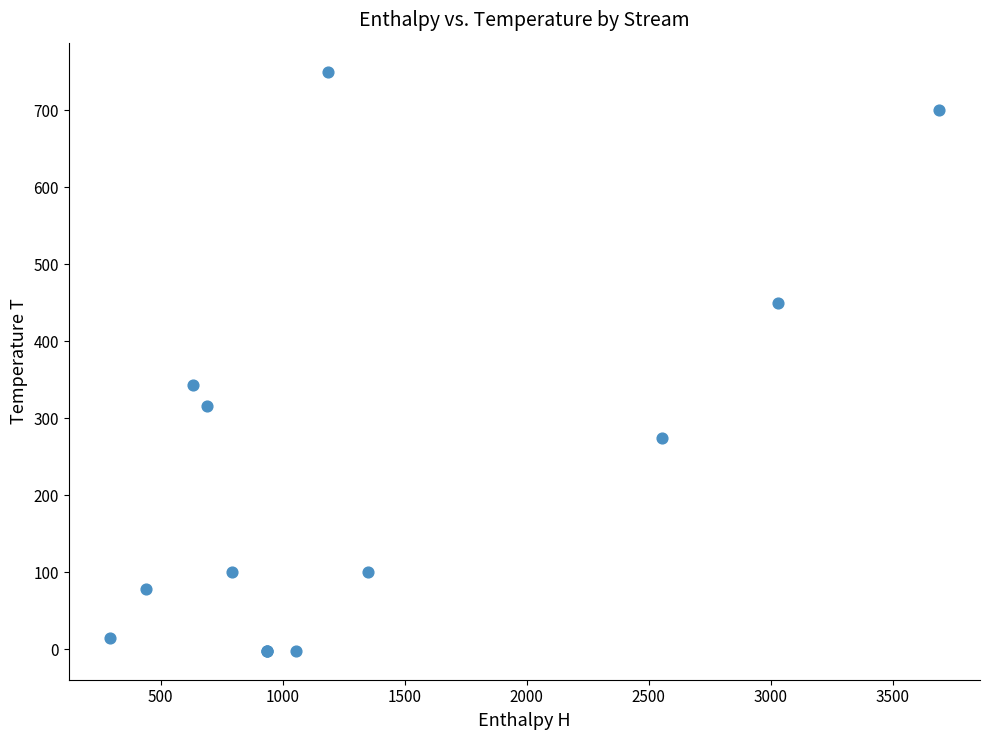

What Y value in the scatter plot is closest to 374?

343.4